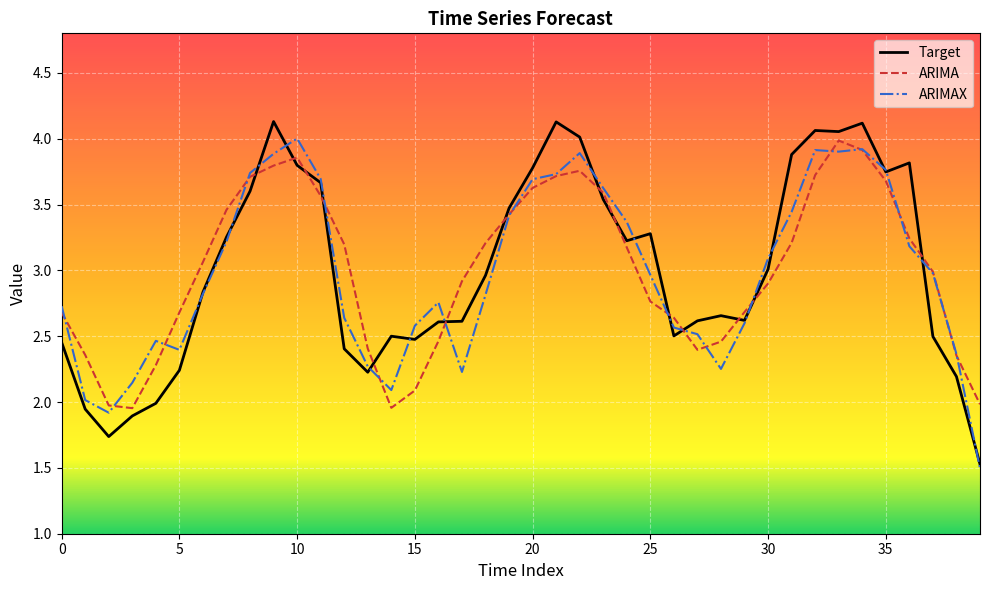

What are all the series names shown in the legend?

Target, ARIMA, ARIMAX